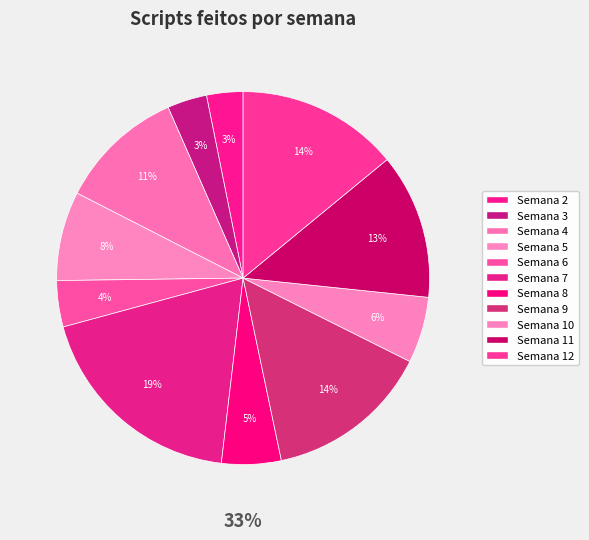

The Semana 7 slice represents 19% of the pie. True or false?

True